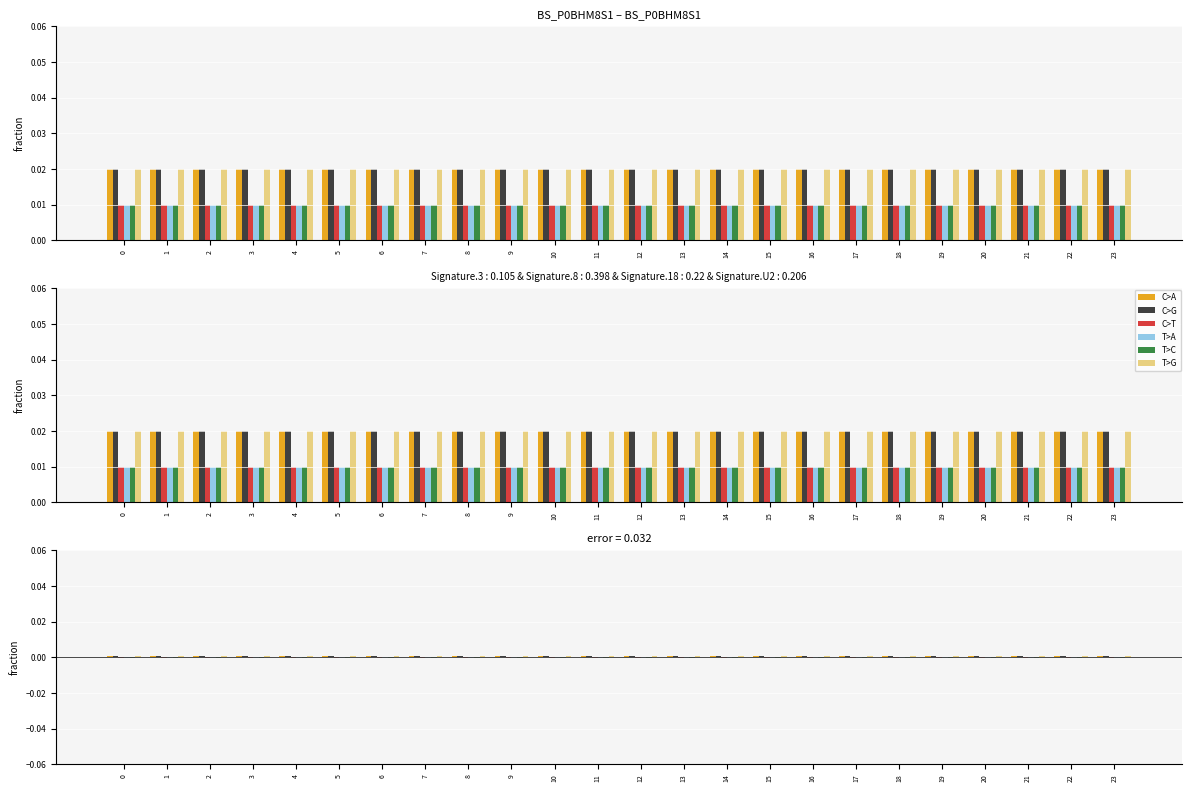

Which has a higher value, 11 or 13?

11